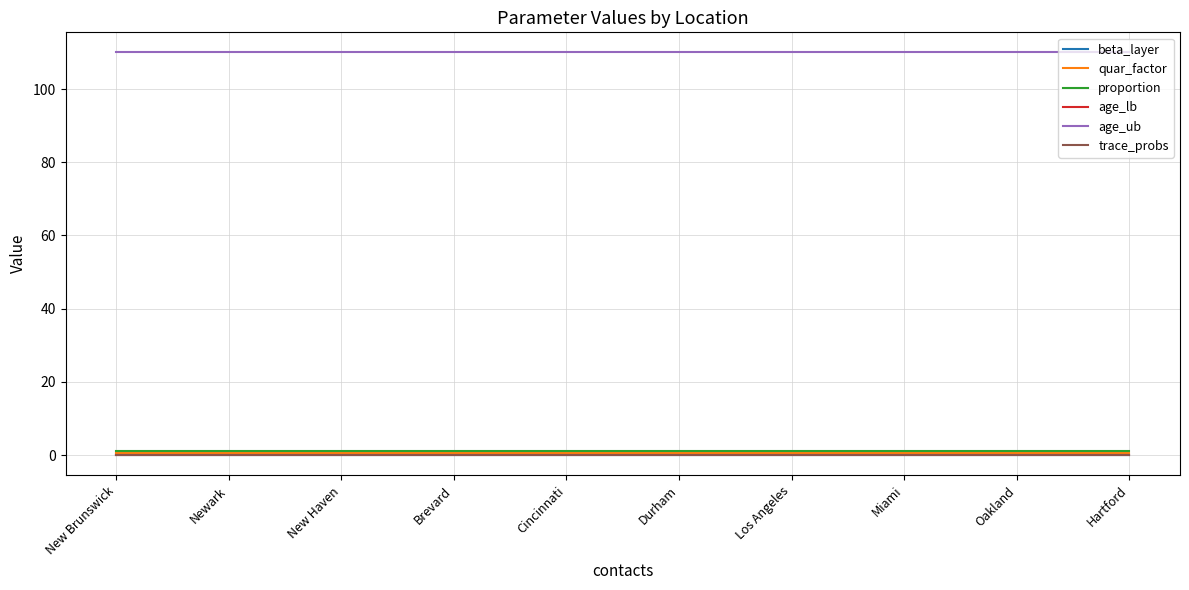

Where is quar_factor nearest to the value 0?

New Brunswick